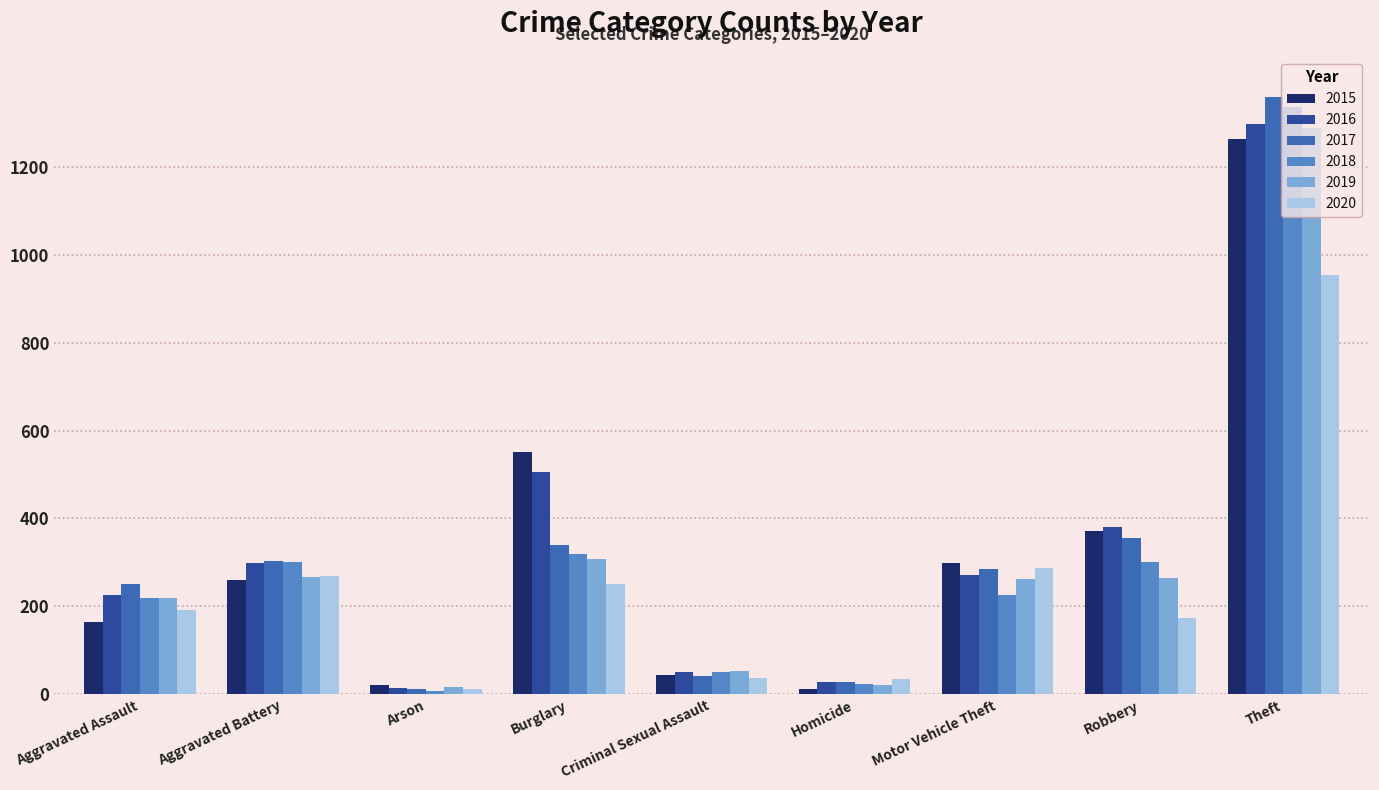

What is the label of the 1st bar from the right?

Theft